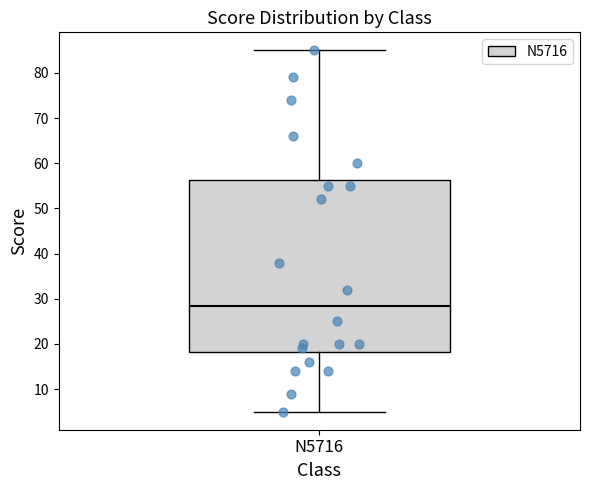

Read this box plot against the y-axis: the position of the median line, the range covered by the box, and the ends of both whiskers. The values are not printed on the chart, so give them approximately, as read against the axis.

median 29, box 18 to 56, whiskers 5 to 85